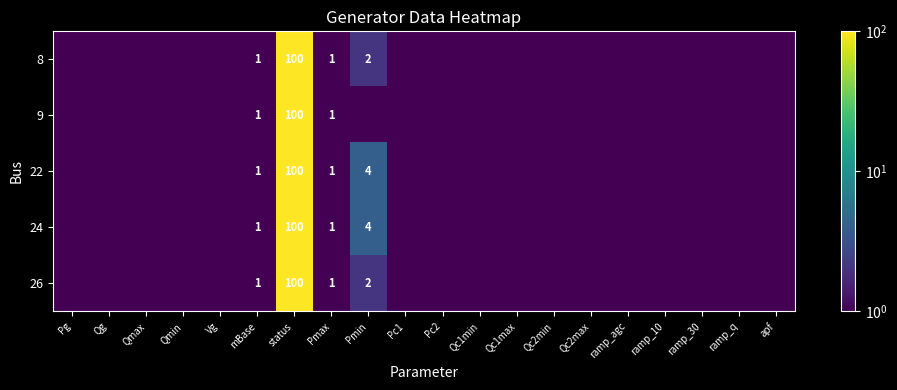

True or false: 22 has a value of 5.3 at Pmin.

False